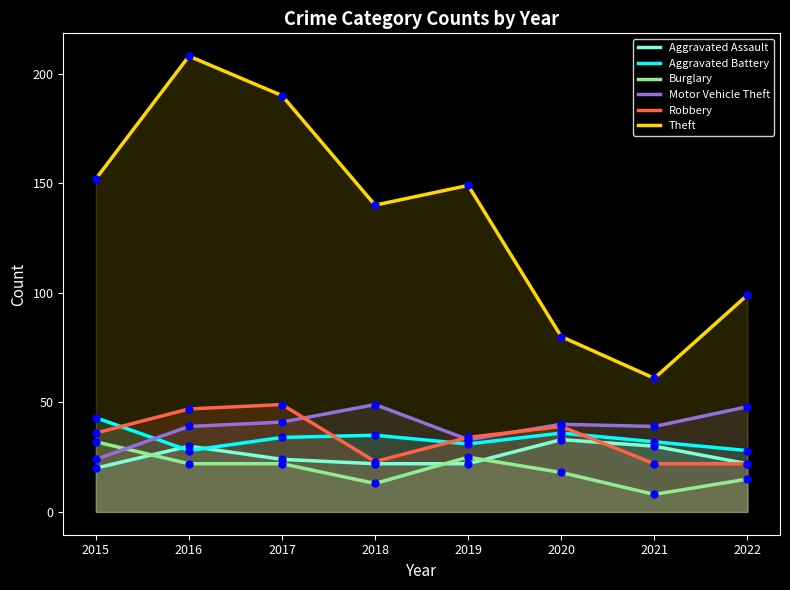

The value of Aggravated Assault at 2021 is 30. True or false?

True